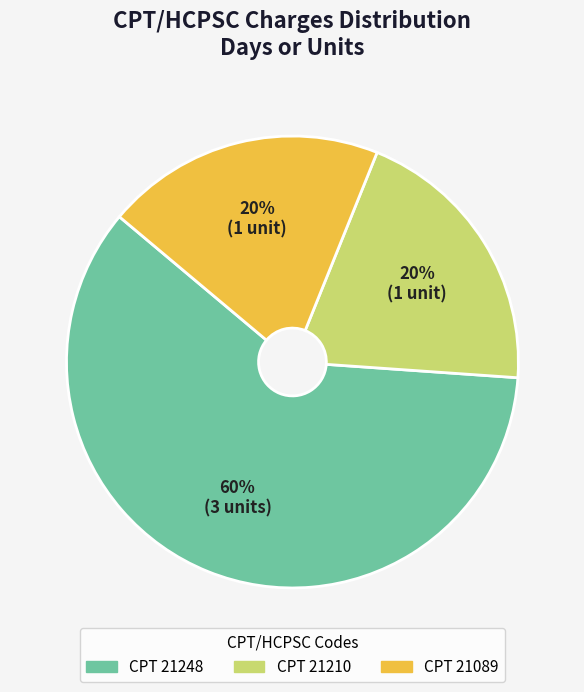

To the nearest percent, what is the difference between the largest and smallest slice percentages?

40%